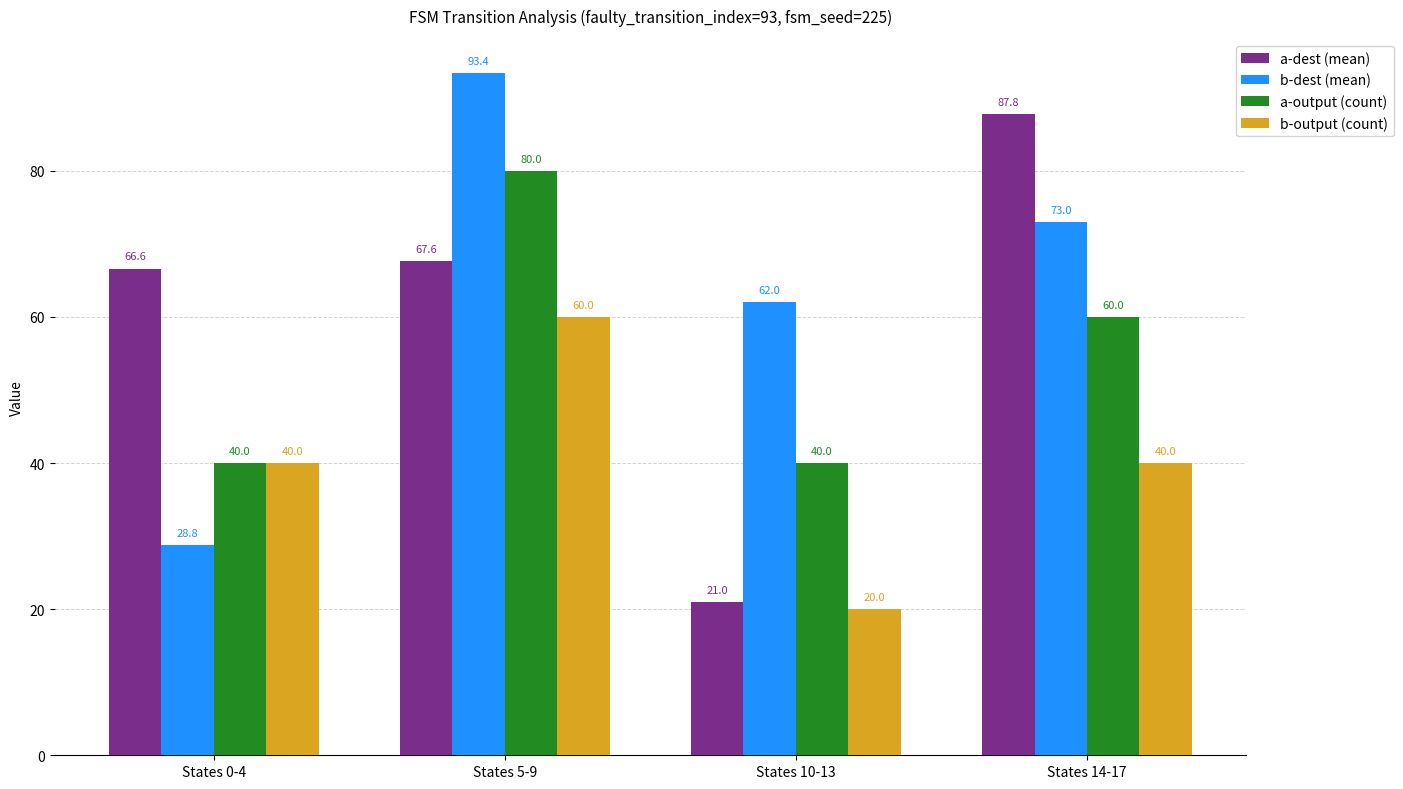

What is the difference between the maximum and minimum values in the b-dest (mean) series?

64.6